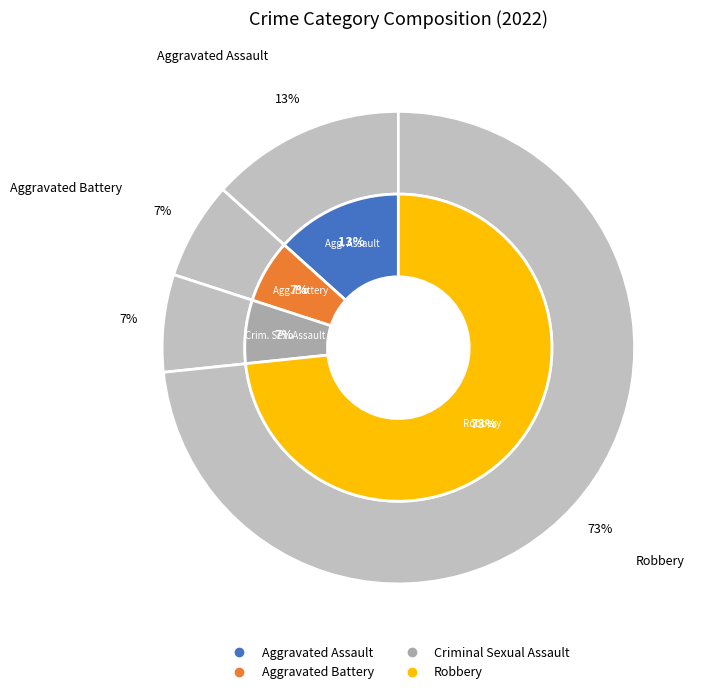

True or false: Aggravated Assault accounts for 22% of the total.

False